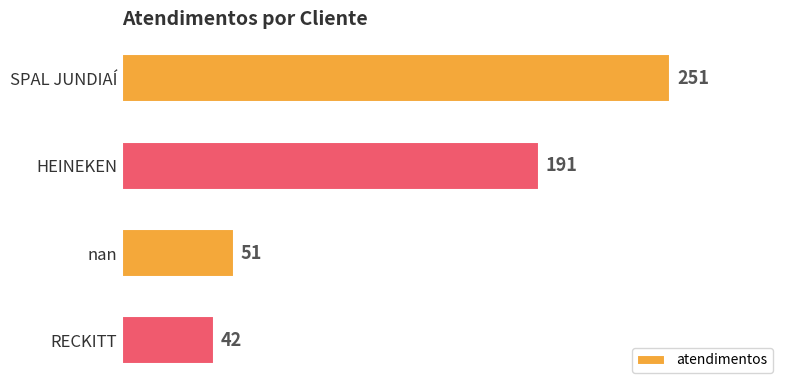

The chart shows a value of 29 at RECKITT. True or false?

False